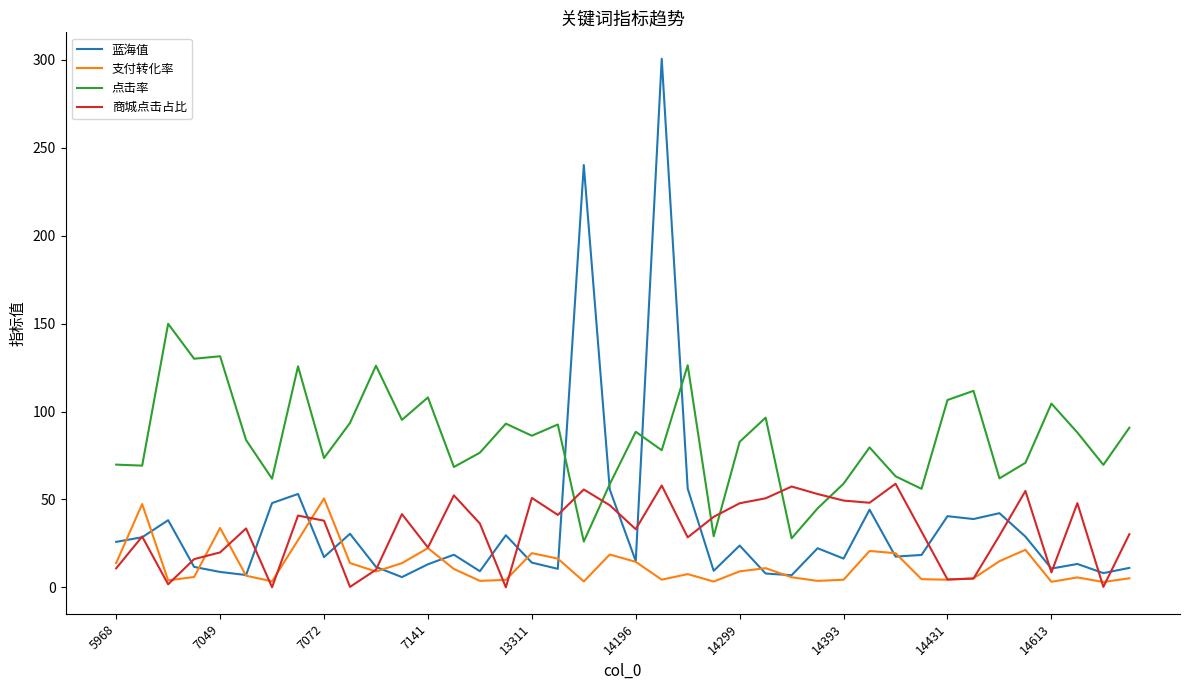

Which series has the largest total across all categories?

点击率